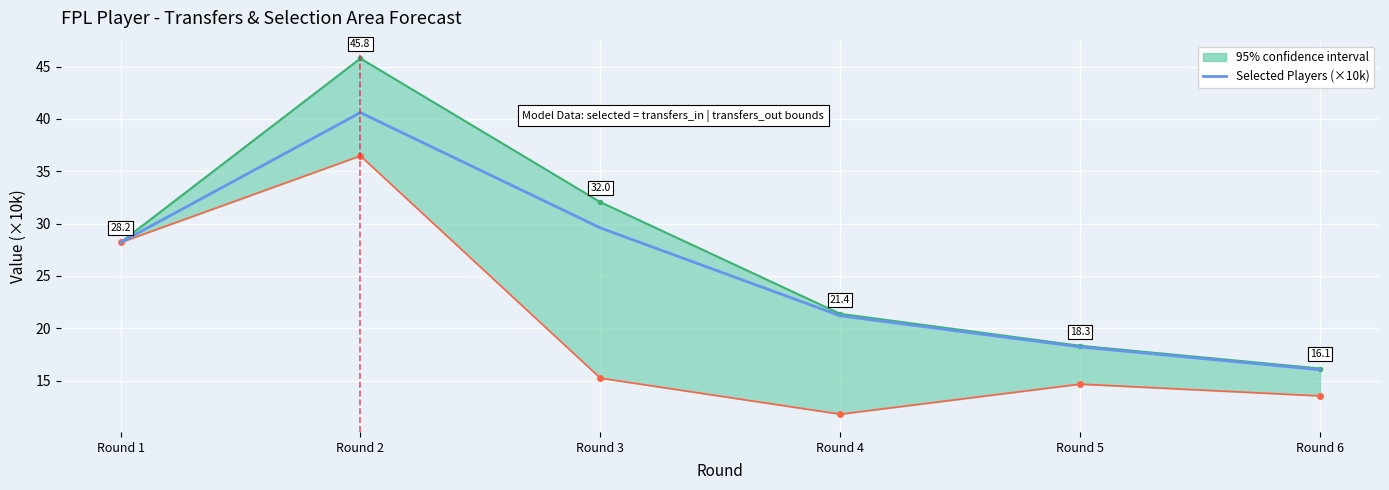

What is the difference between the second highest and minimum values?

13.6